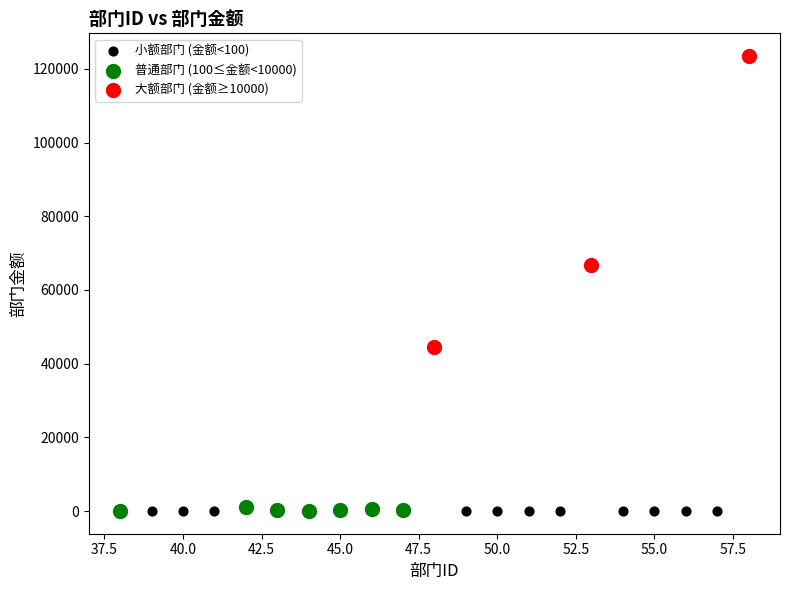

Which series has the widest spread of Y values?

大额部门 (金额≥10000)